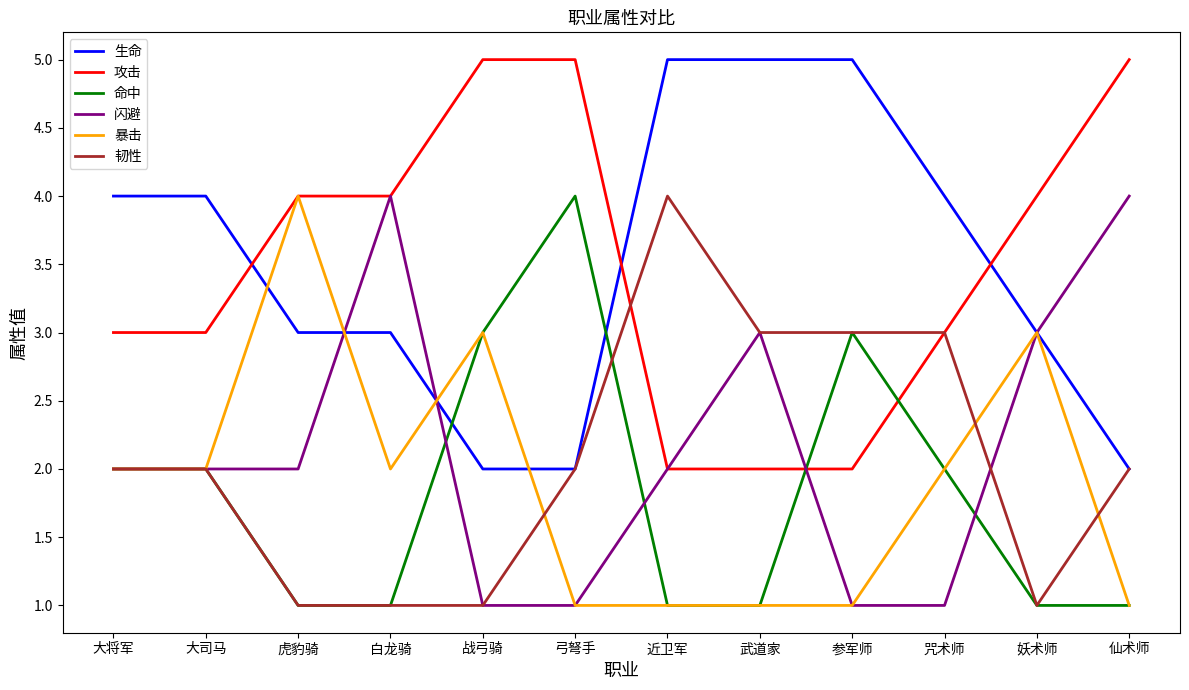

What value does the 命中 series have at 战弓骑?

3